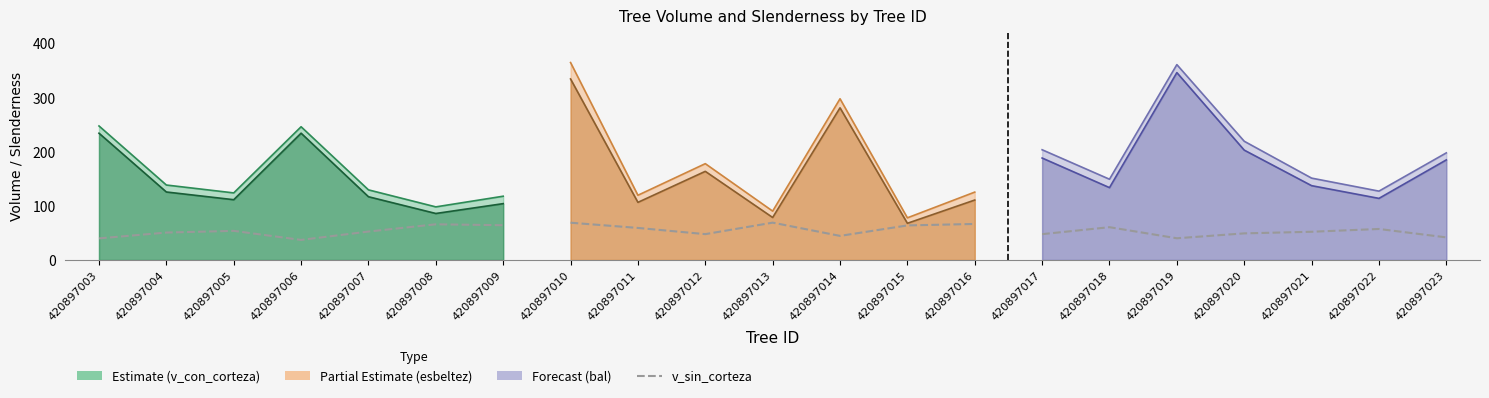

What is the total value across all series at 420897005?

301.5